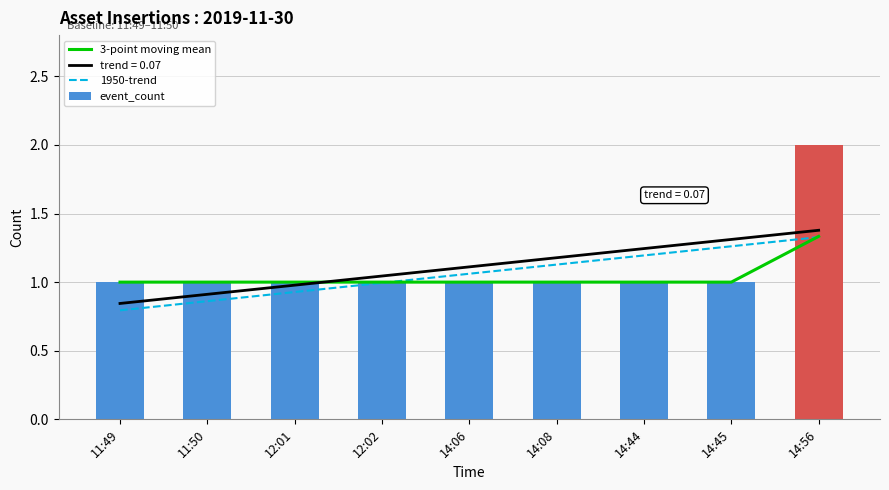

Reading left to right, transcribe all the data shown in this chart.

3-point moving mean: 1.0	1.0	1.0	1.0	1.0	1.0	1.0	1.0	1.3
1950-trend: 0.8	0.9	0.9	1.0	1.1	1.1	1.2	1.3	1.3
event_count: 1.0	1.0	1.0	1.0	1.0	1.0	1.0	1.0	2.0